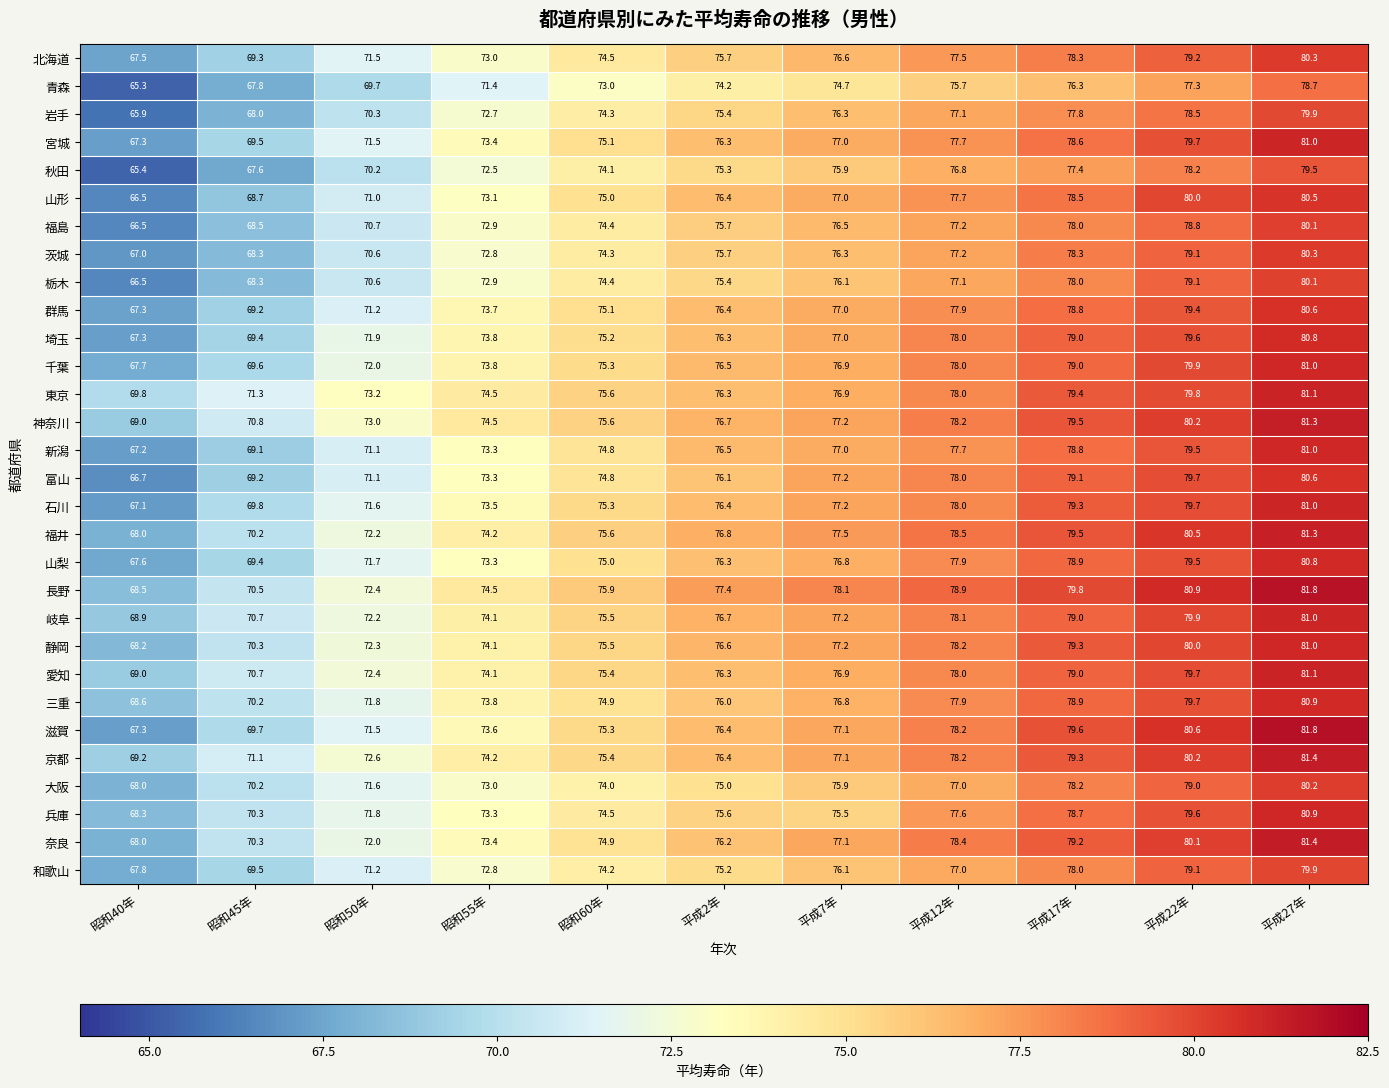

At how many categories does at least one series exceed 79?

3